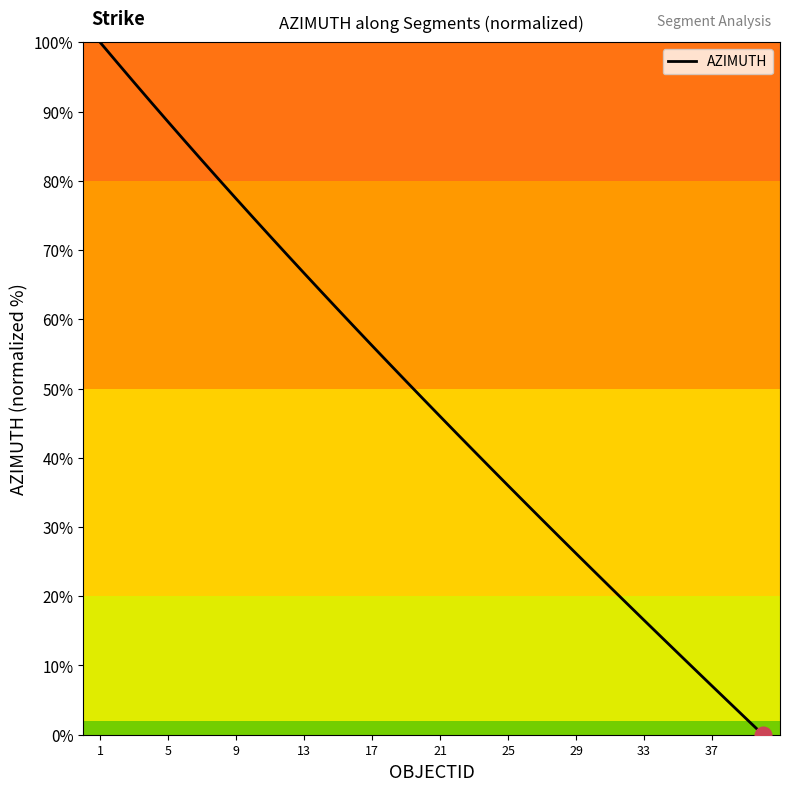

What is the difference between the maximum and minimum values?

100.0